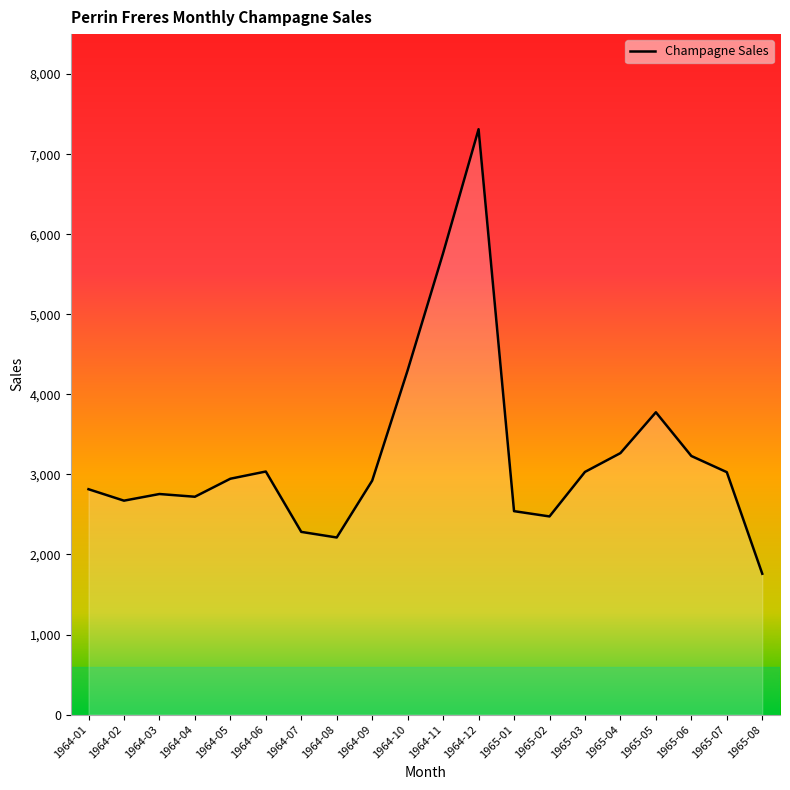

Between 1964-03 and 1965-04, which is larger?

1965-04